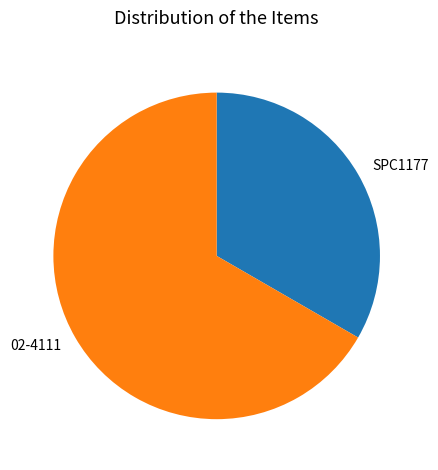

Which slice is the largest?

02-4111